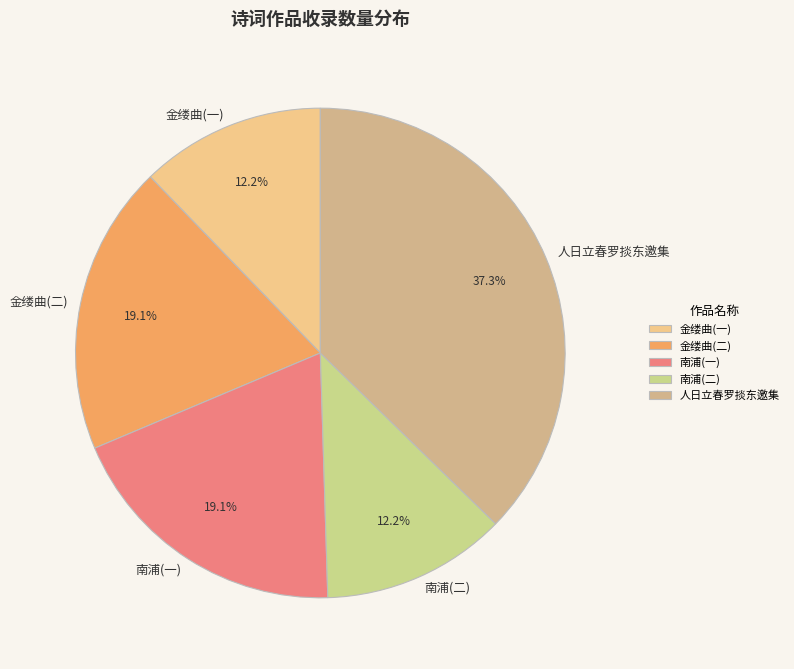

Combined, do 人日立春罗掞东邀集 and 金缕曲(一) account for over 50%?

No